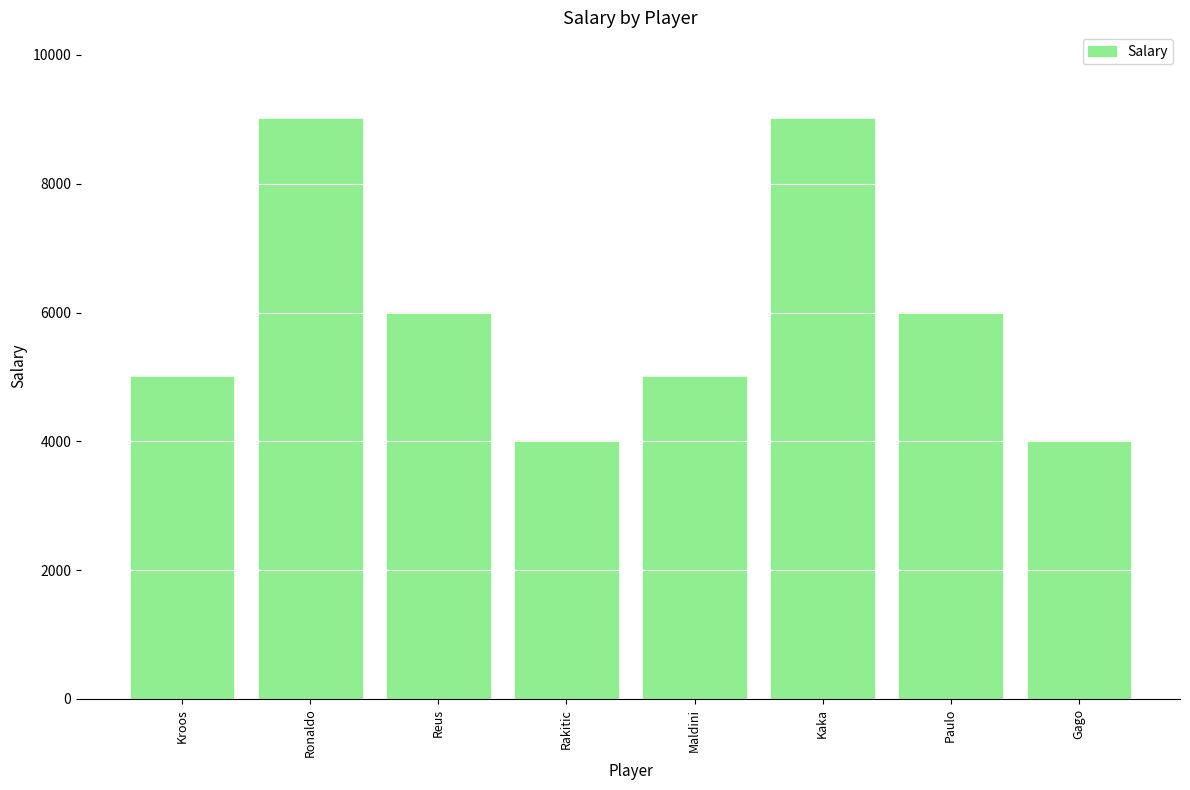

The value at Ronaldo is 4095. True or false?

False